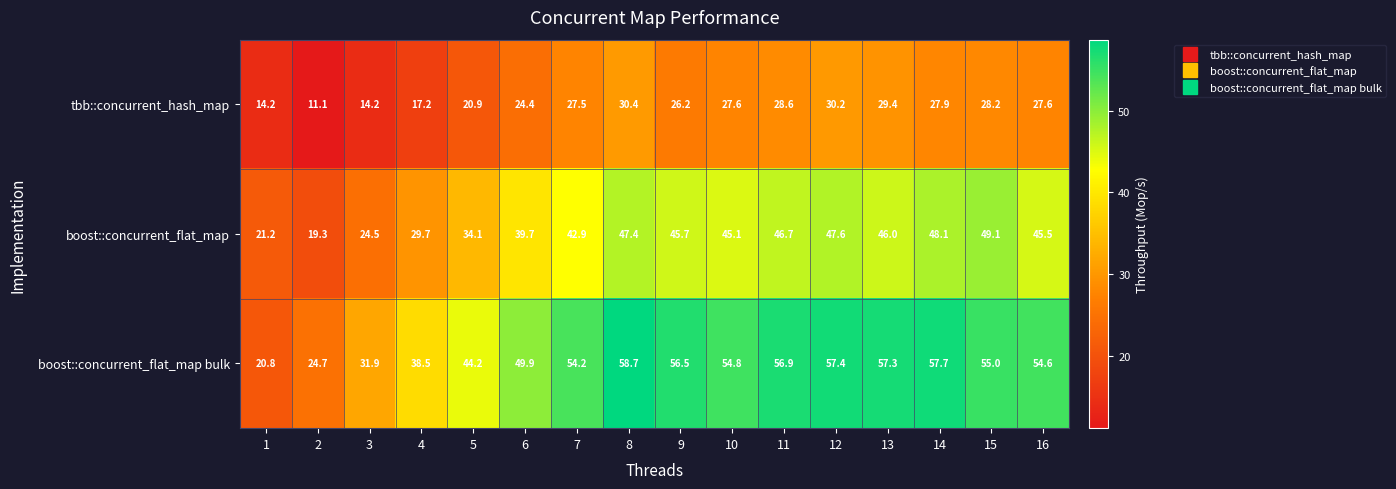

List the series in order of their peak value, lowest first.

tbb::concurrent_hash_map, boost::concurrent_flat_map, boost::concurrent_flat_map bulk